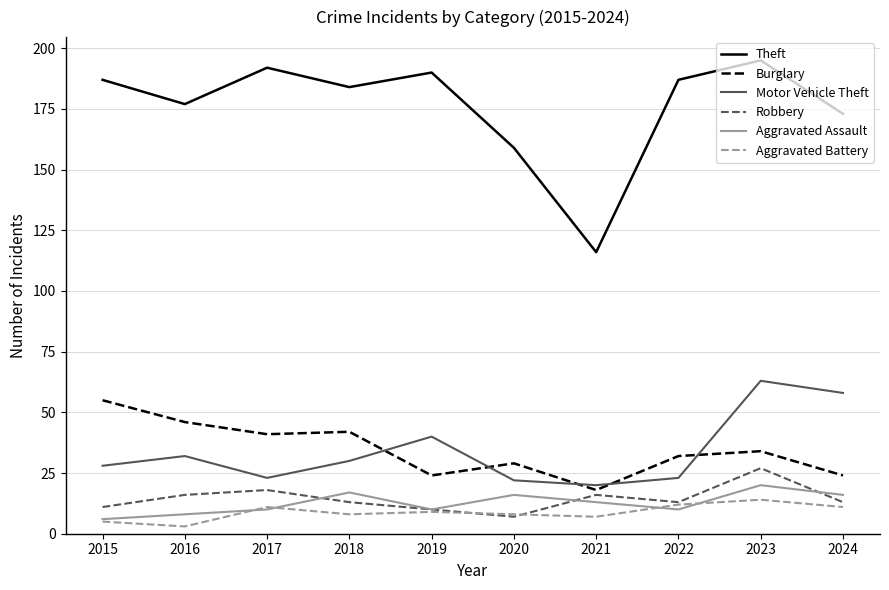

Reading right to left, extract all data points from this chart.

Theft: 173	195	187	116	159	190	184	192	177	187
Burglary: 24	34	32	18	29	24	42	41	46	55
Motor Vehicle Theft: 58	63	23	20	22	40	30	23	32	28
Robbery: 13	27	13	16	7	10	13	18	16	11
Aggravated Assault: 16	20	10	13	16	10	17	10	8	6
Aggravated Battery: 11	14	12	7	8	9	8	11	3	5